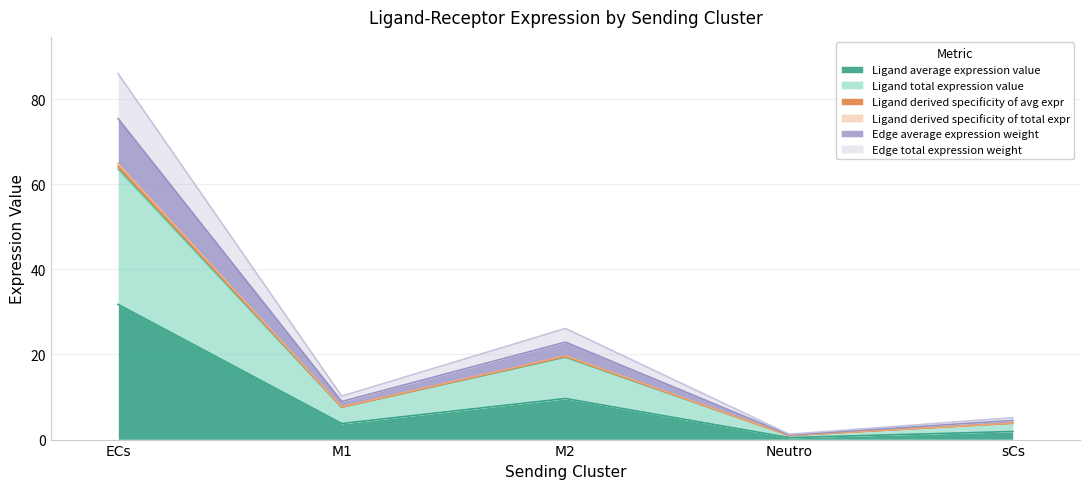

Count the number of categories in the chart.

5